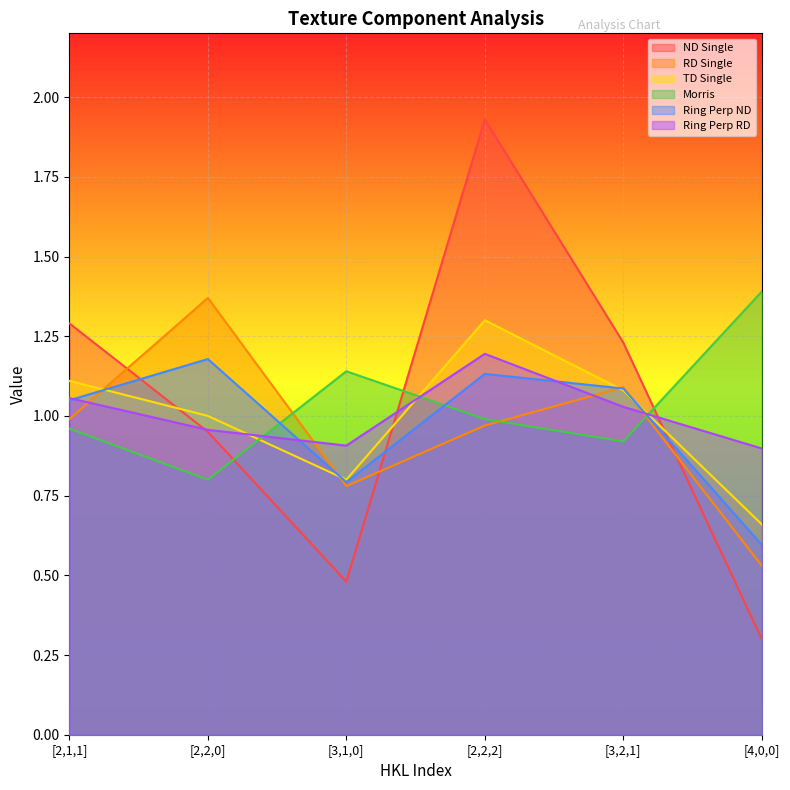

How many lines are shown in the chart?

6